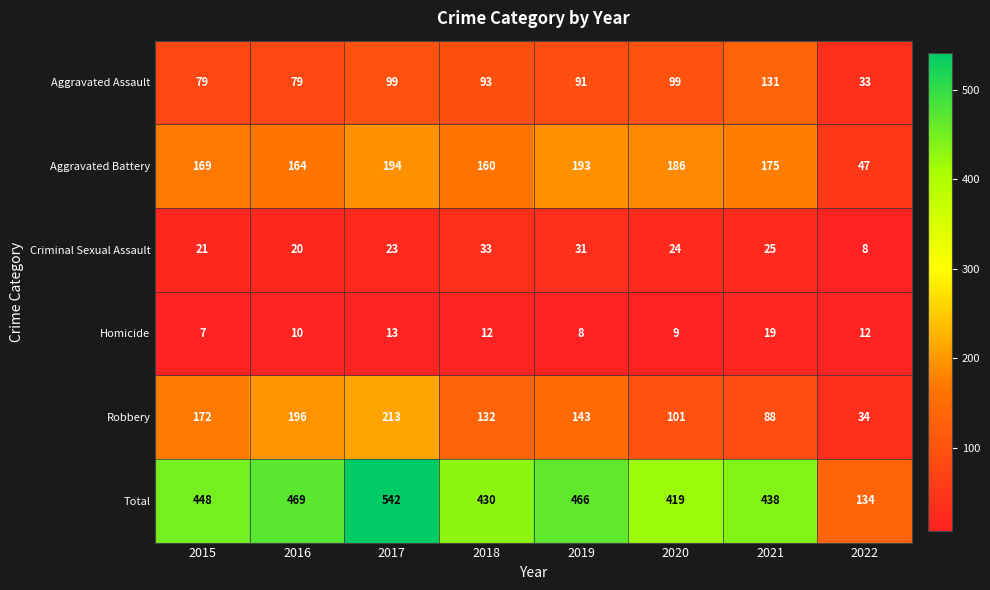

At which label is Total closest to 338?

2020